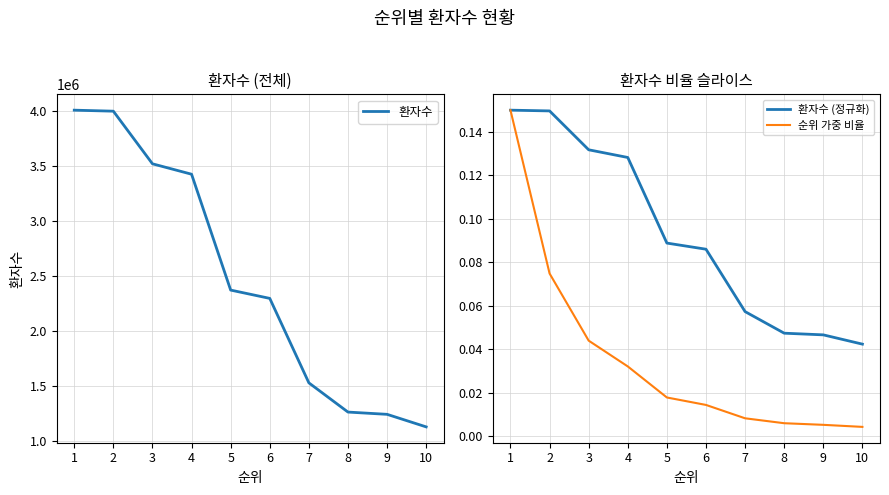

True or false: 환자수 (정규화) and 환자수 intersect in this chart.

False